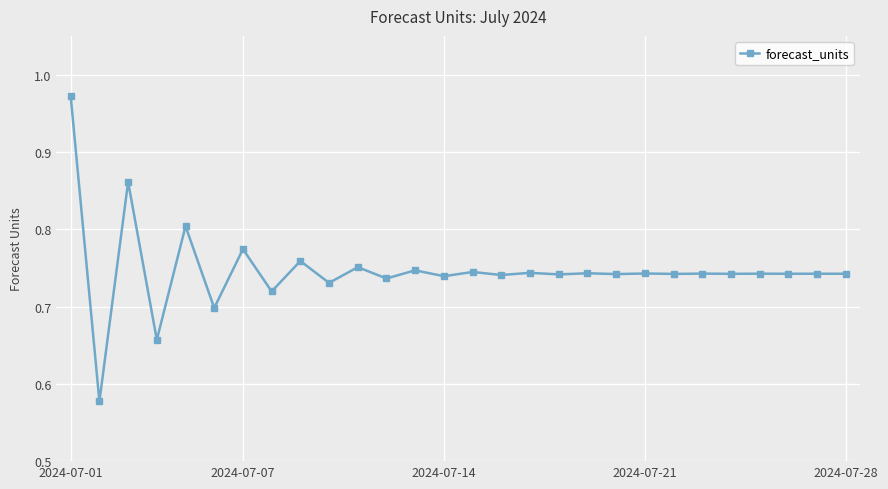

True or false: the data has more than 2 interior local peaks.

True